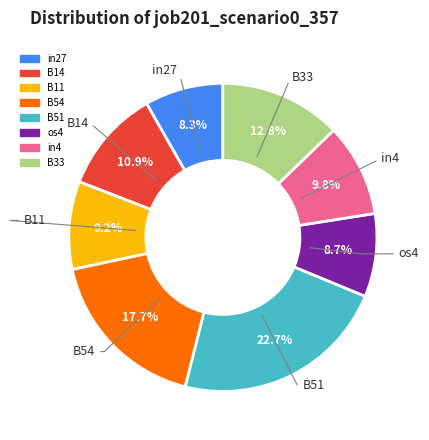

Count the number of slices in the pie.

8